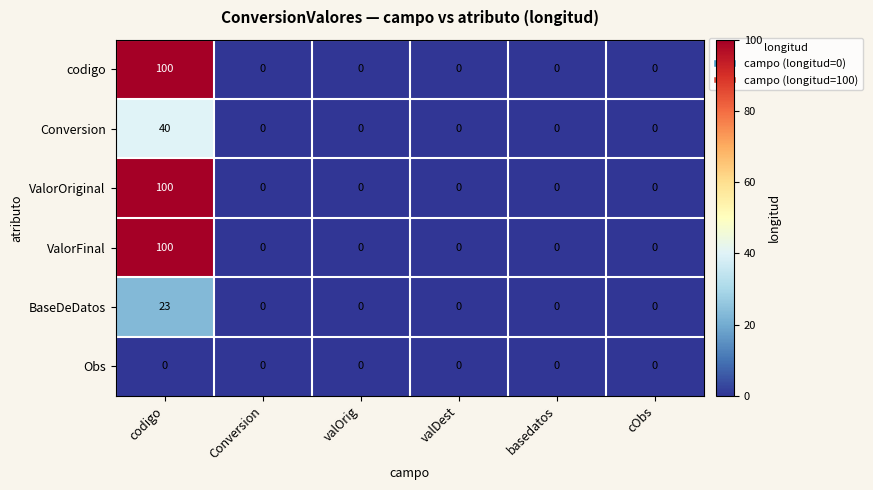

Is it true that codigo equals 54 at valDest?

False